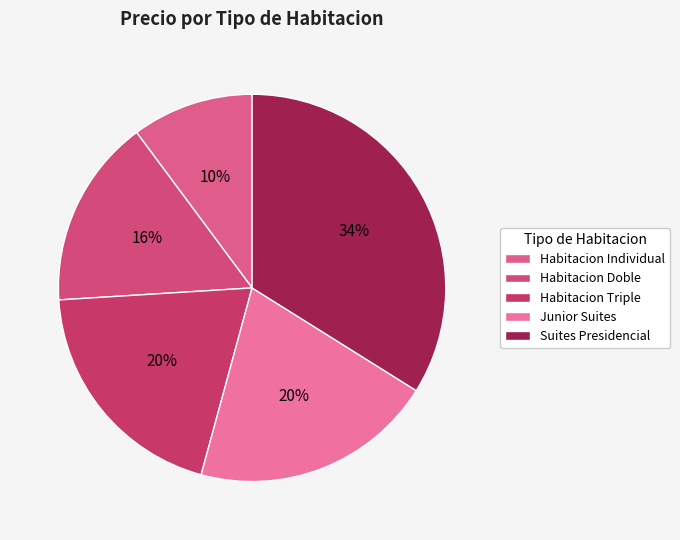

Count the number of slices in the pie.

5